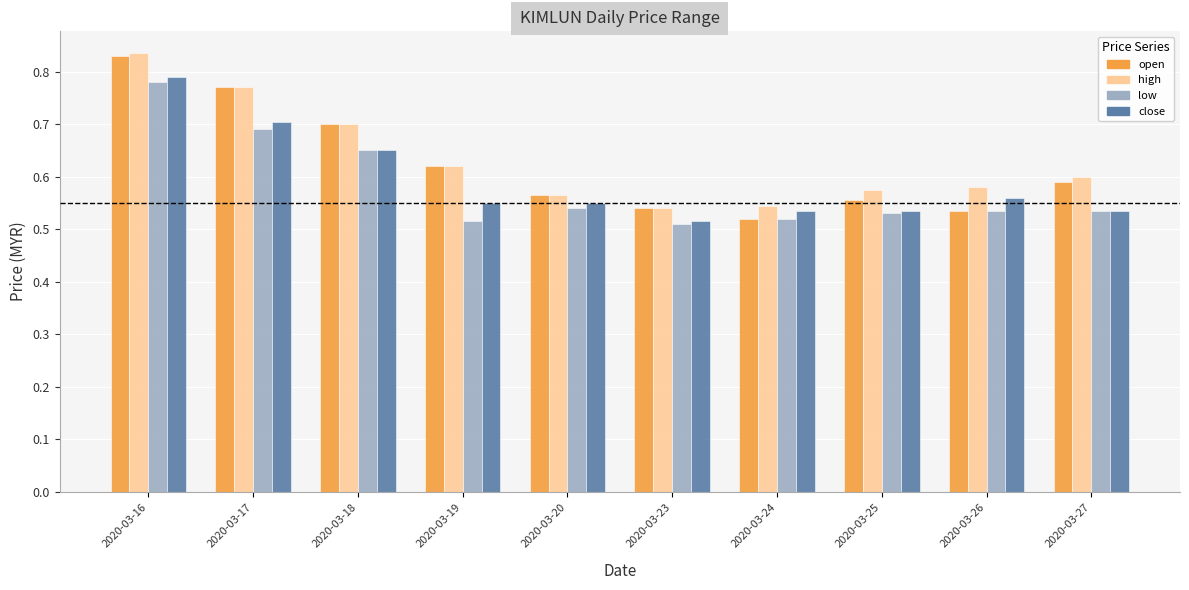

List the series in order of their overall mean, lowest first.

low, close, open, high